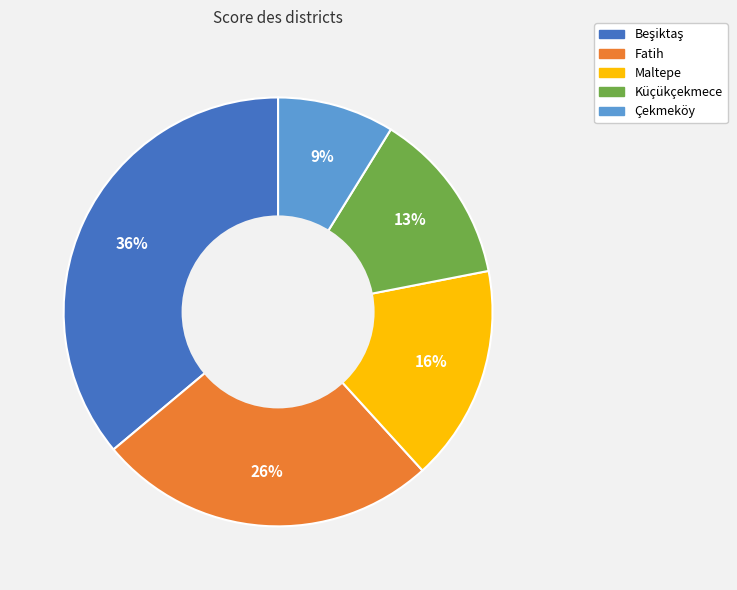

To the nearest percent, what is the difference between the largest and smallest slice percentages?

27%